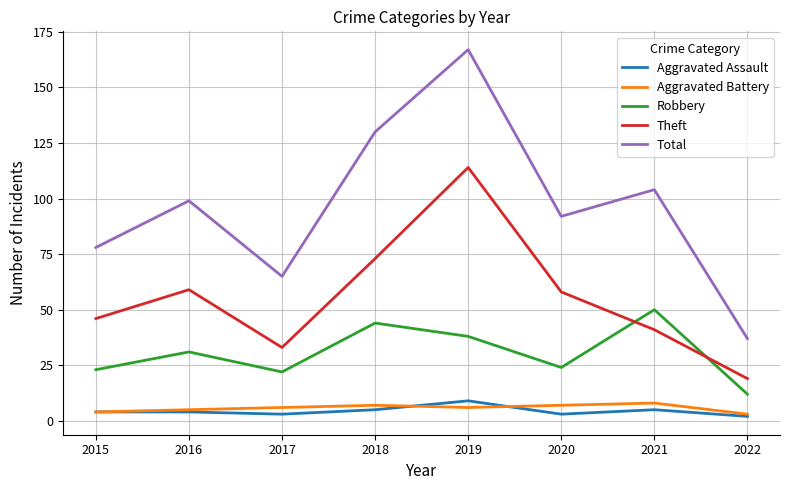

In Robbery, how many points are lower than both neighbors (excluding endpoints)?

2